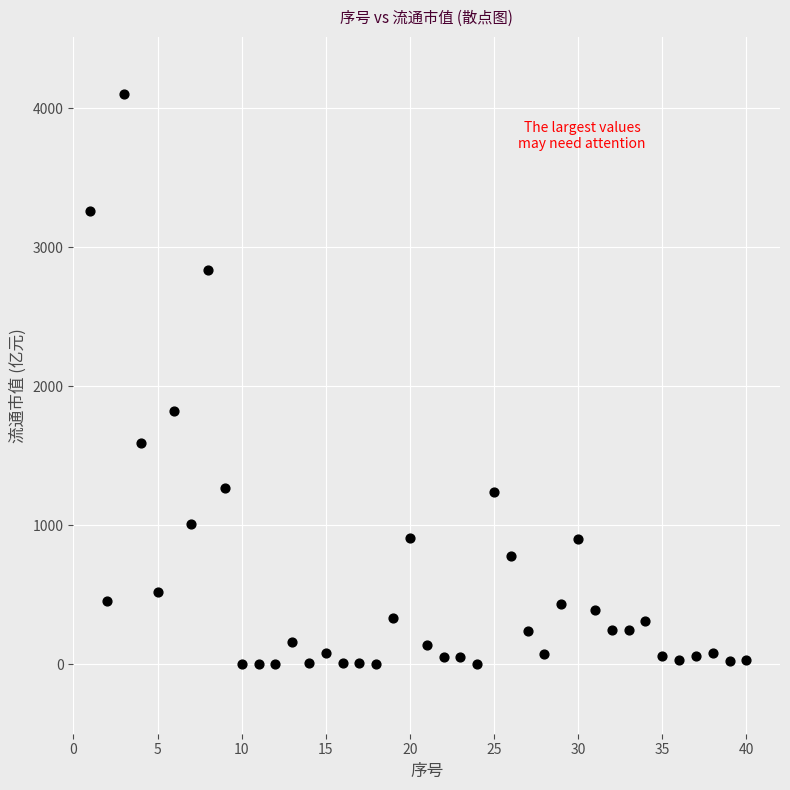

What Y value in the scatter plot is closest to 2052?

1822.5